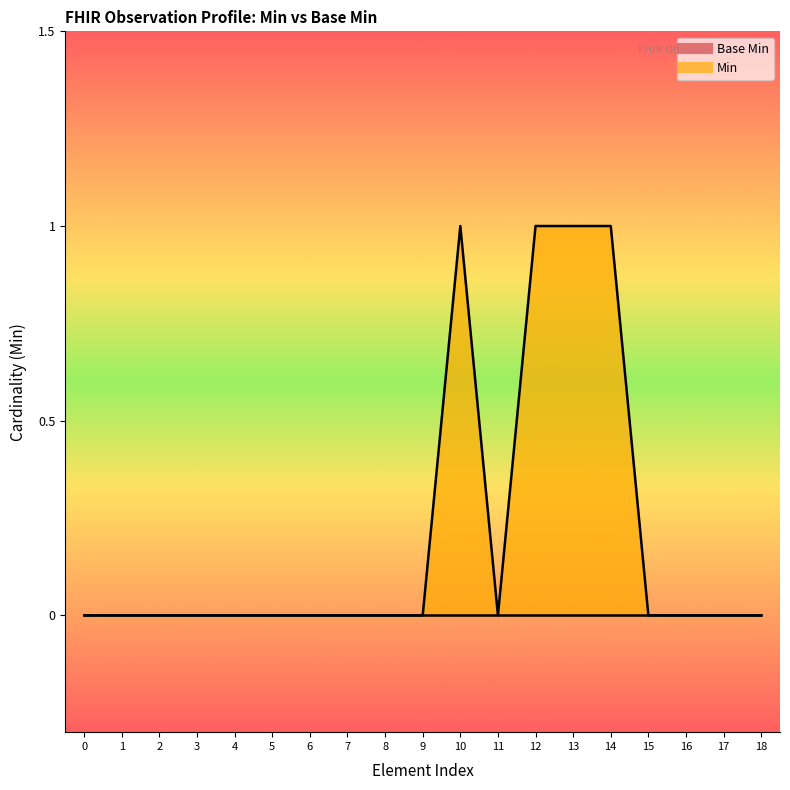

Count the number of values greater than 0.

4